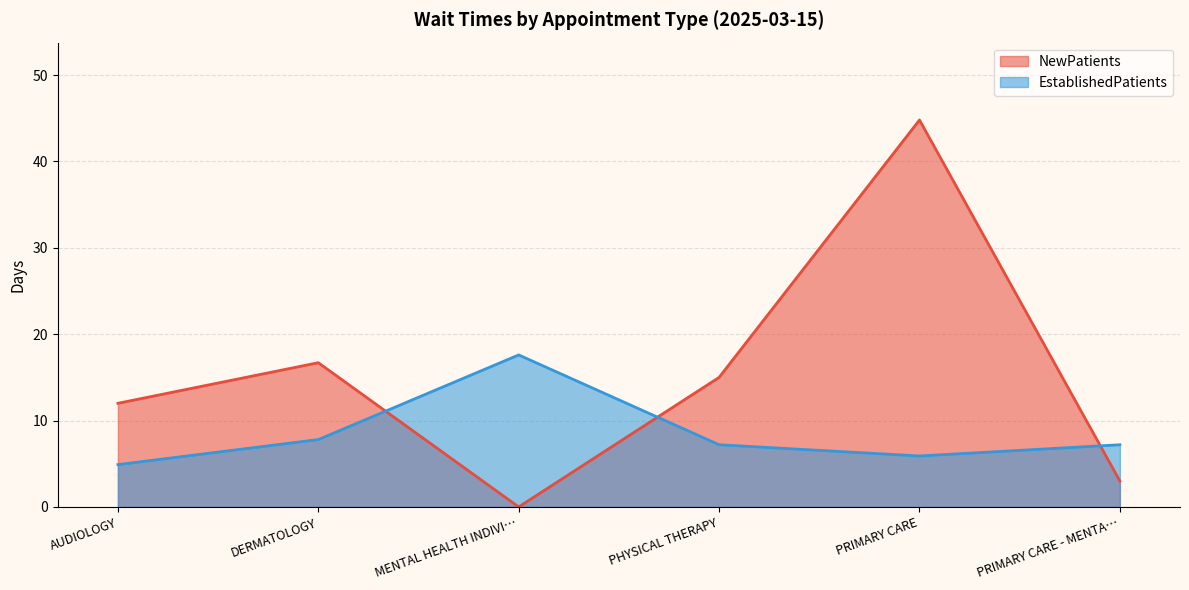

What is the difference between the maximum and minimum values in the NewPatients series?

44.8